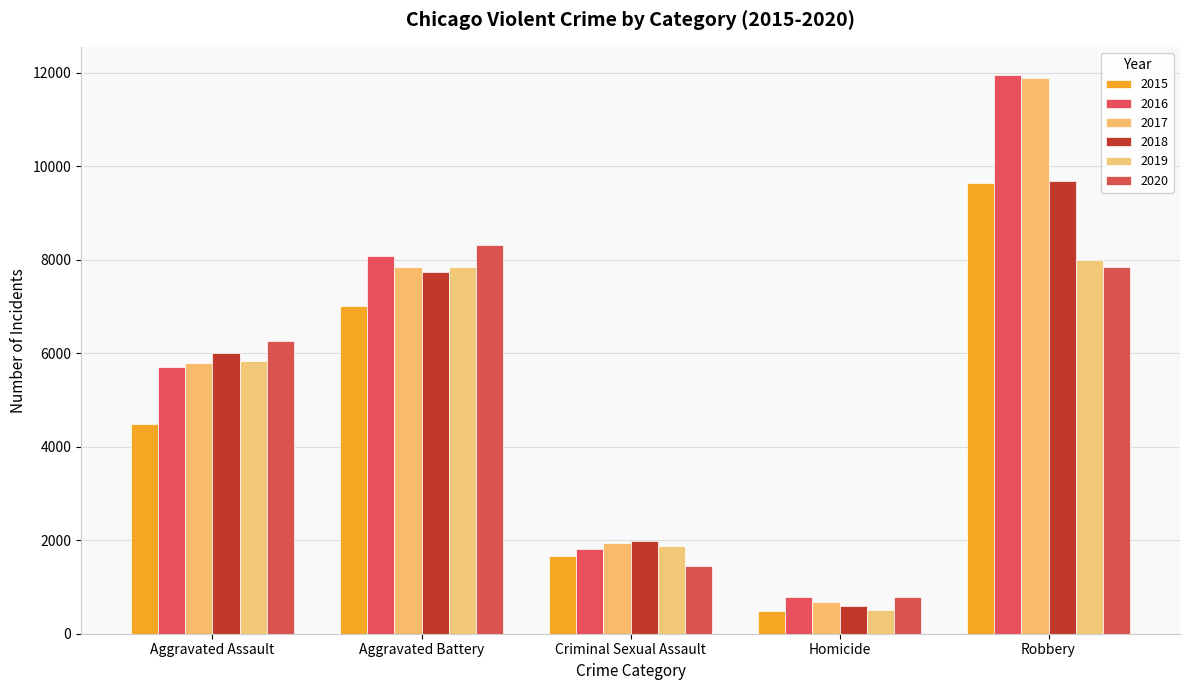

How many series are shown in this chart?

6